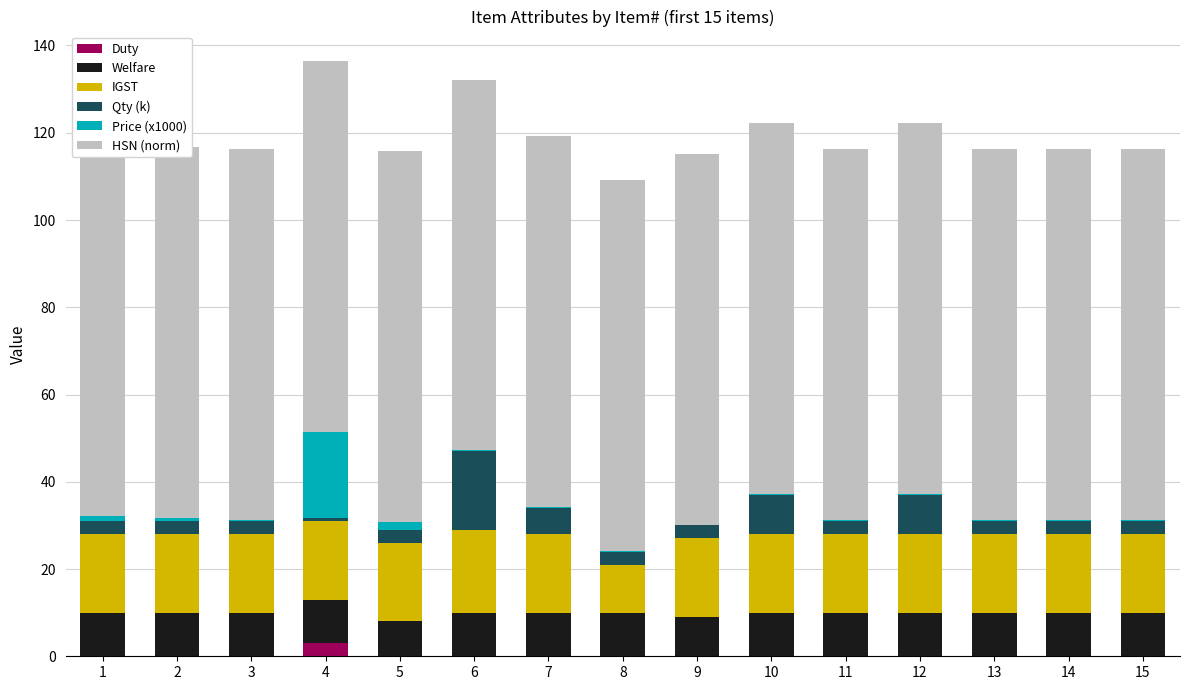

The value of Price (x1000) at 15 is 0.2. True or false?

True